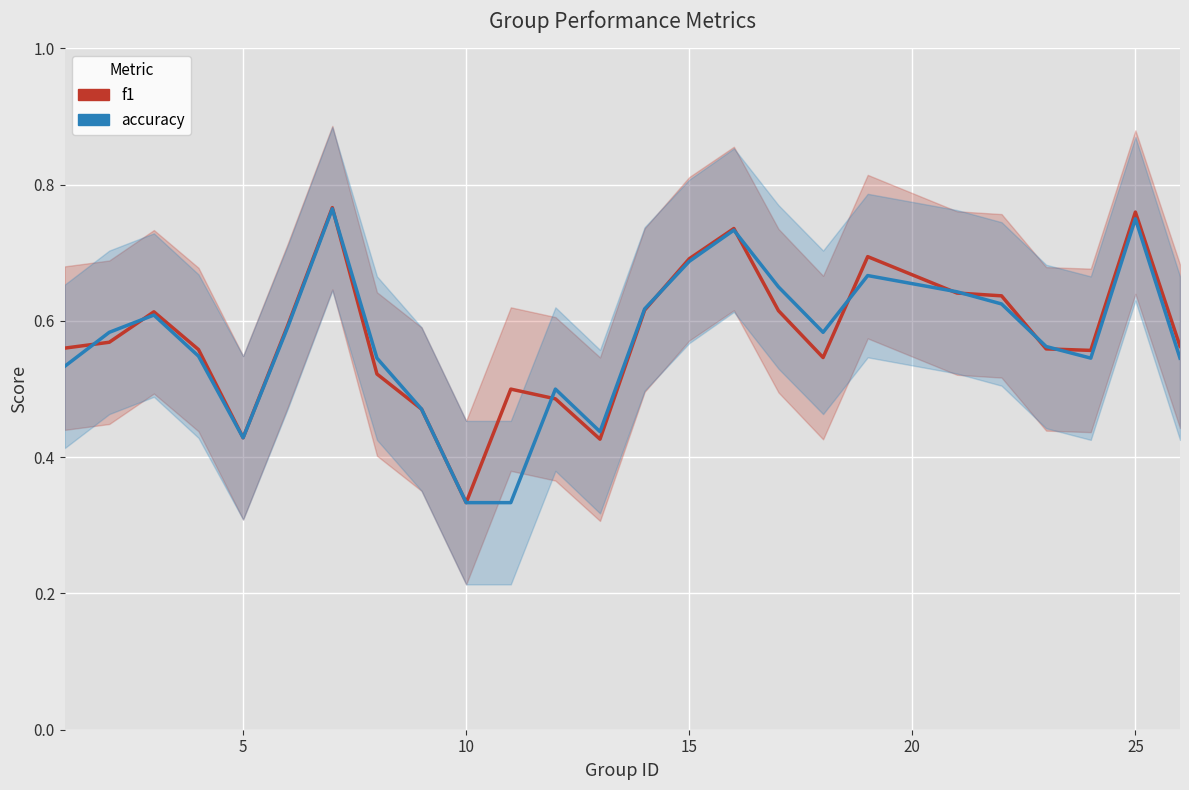

Count the number of data series in this chart.

2